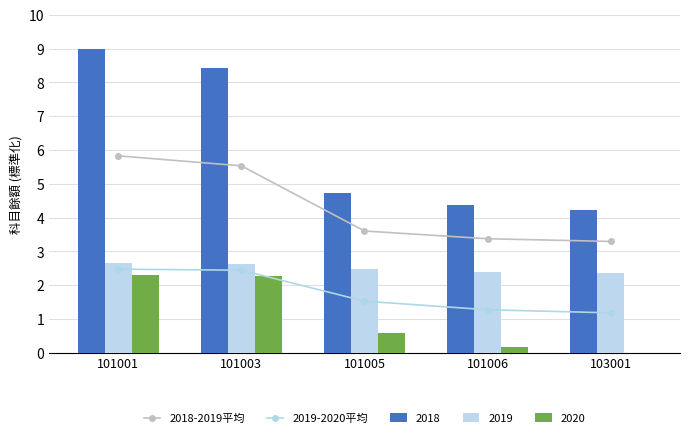

What is the sum of all 2018-2019平均 values?

21.6